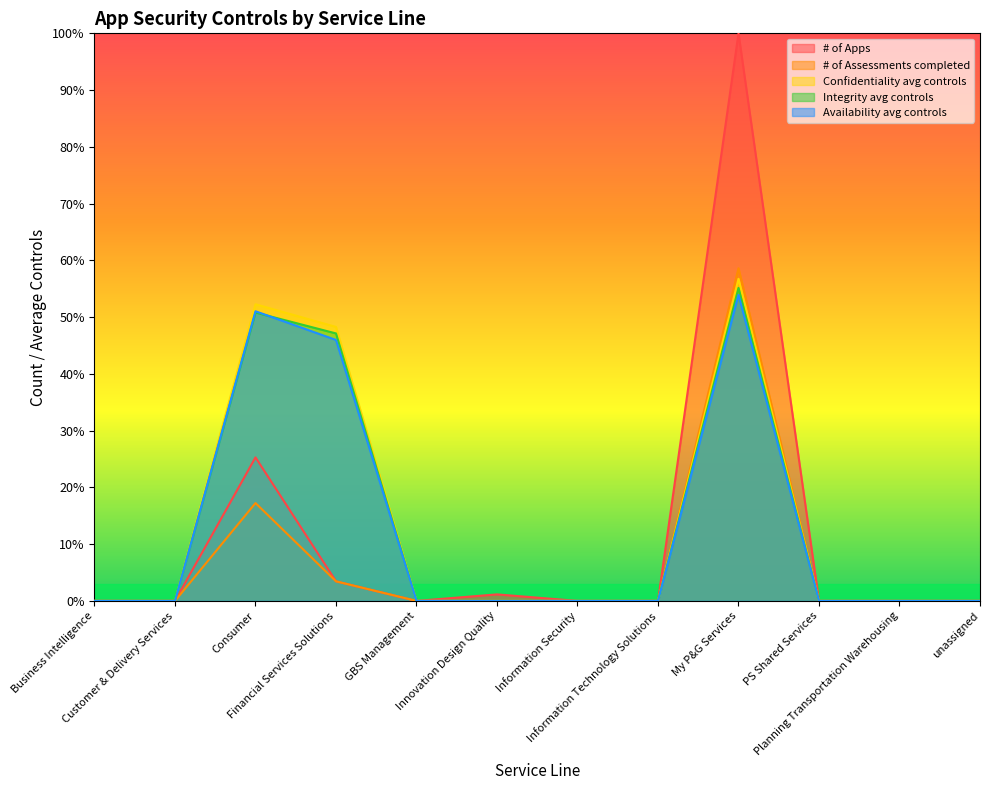

Is the value of # of Assessments completed at Information Technology Solutions greater than the value of Availability avg controls at Customer & Delivery Services?

No